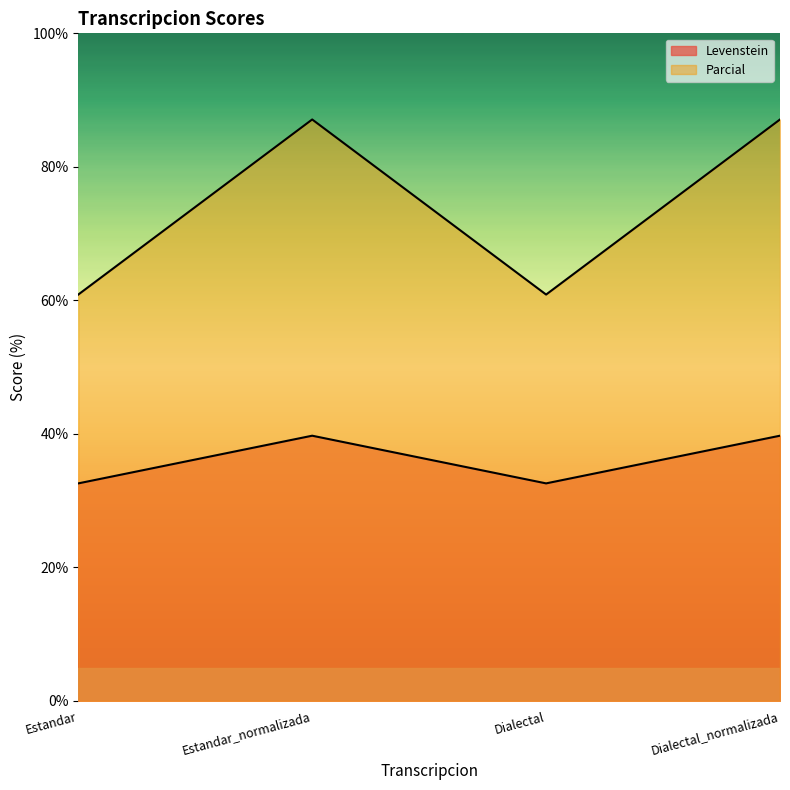

The Levenstein series shows 8.3 at Estandar. True or false?

False